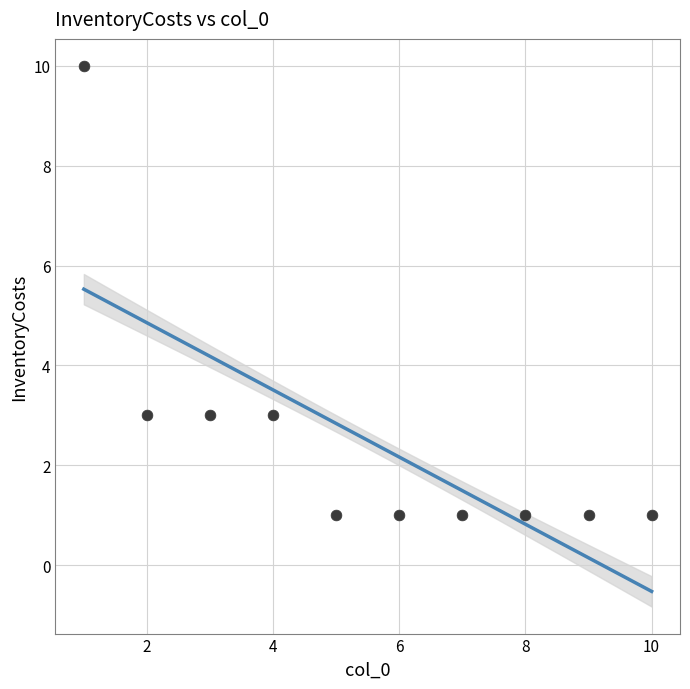

What is the range of X values (max minus min)?

9